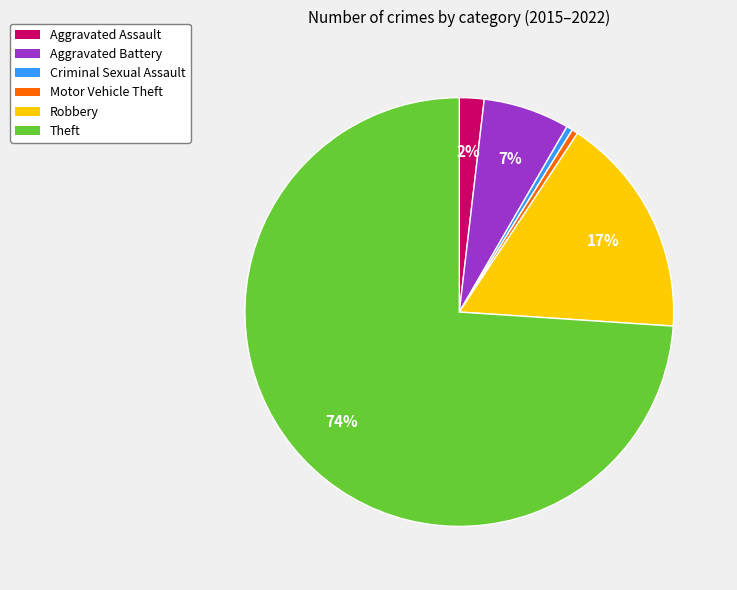

How many segments does this pie chart have?

6